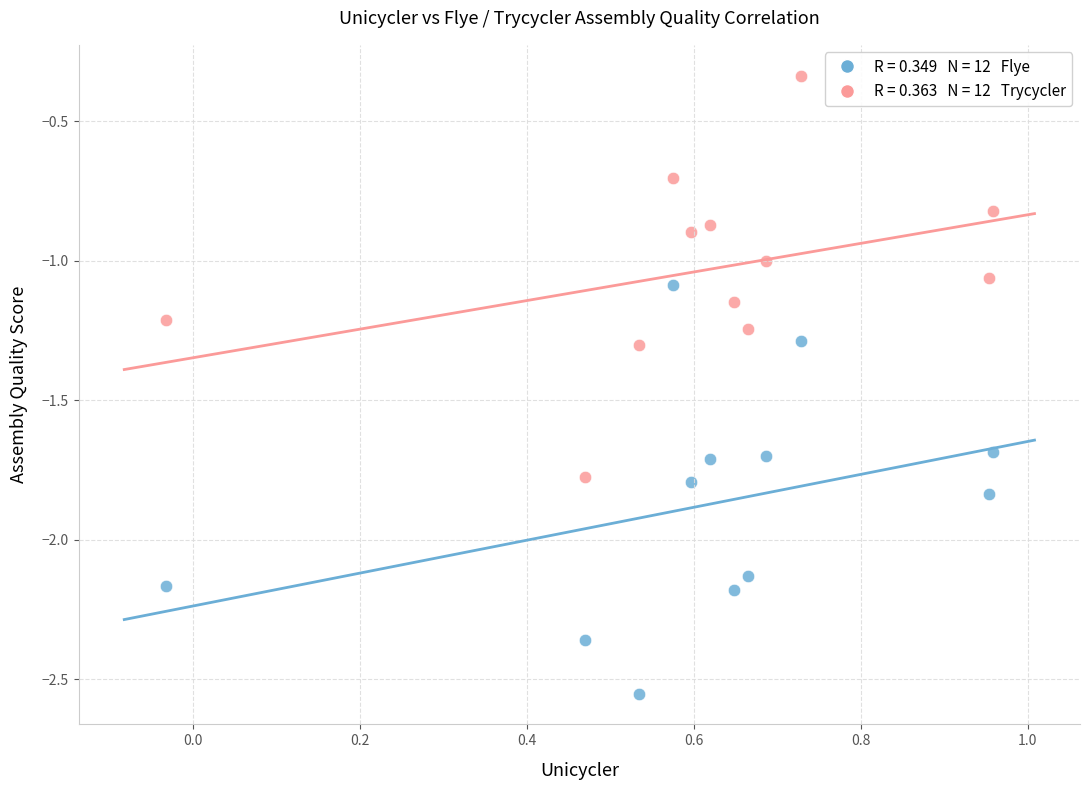

Across all data points, what is the range of Y values (max minus min)?

2.2